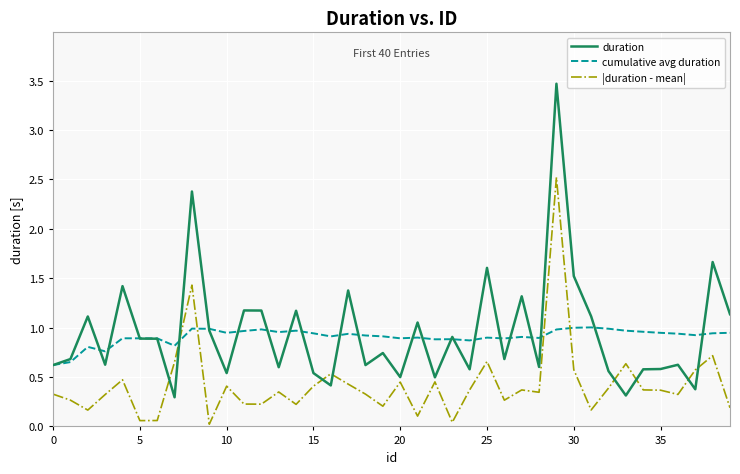

After their last crossing, which series has the higher values: duration or |duration - mean|?

duration